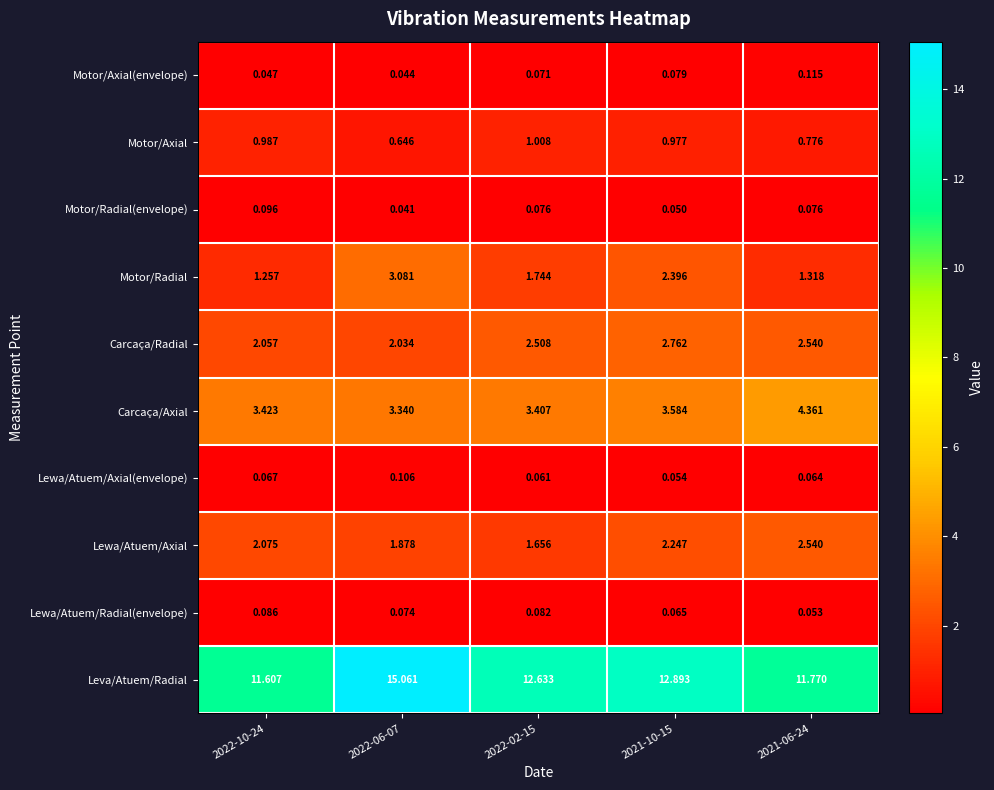

Which series changed the most between 2022-10-24 and 2022-02-15?

Leva/Atuem/Radial